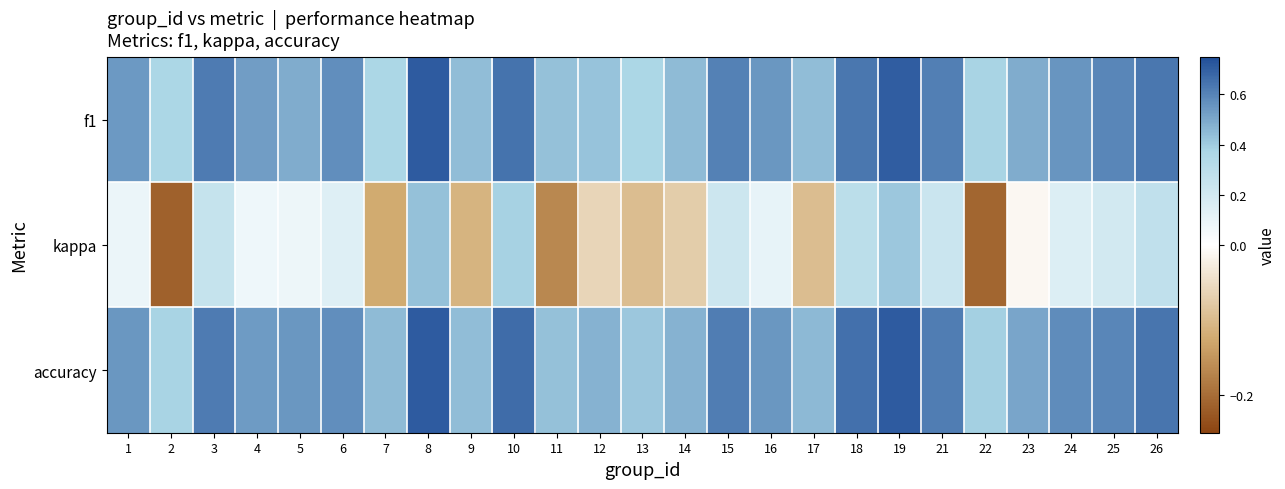

Reading left to right, what are all the values shown in this chart?

f1: 1=0.5	2=0.4	3=0.6	4=0.5	5=0.5	6=0.6	7=0.4	8=0.7	9=0.4	10=0.6	11=0.4	12=0.4	13=0.4	14=0.4	15=0.6	16=0.5	17=0.4	18=0.6	19=0.7	21=0.6	22=0.4	23=0.5	24=0.6	25=0.6	26=0.6
kappa: 1=0.1	2=-0.2	3=0.3	4=0.1	5=0.1	6=0.1	7=-0.1	8=0.4	9=-0.1	10=0.4	11=-0.2	12=-0.1	13=-0.1	14=-0.1	15=0.2	16=0.1	17=-0.1	18=0.3	19=0.4	21=0.2	22=-0.2	23=-0.0	24=0.2	25=0.2	26=0.3
accuracy: 1=0.5	2=0.4	3=0.6	4=0.5	5=0.5	6=0.6	7=0.4	8=0.7	9=0.4	10=0.7	11=0.4	12=0.5	13=0.4	14=0.5	15=0.6	16=0.6	17=0.5	18=0.7	19=0.7	21=0.6	22=0.4	23=0.5	24=0.6	25=0.6	26=0.6